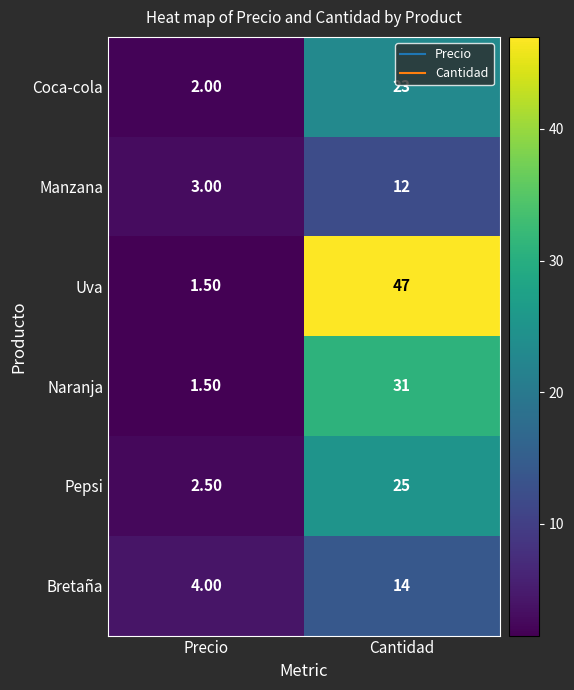

How many distinct data groups are displayed?

6